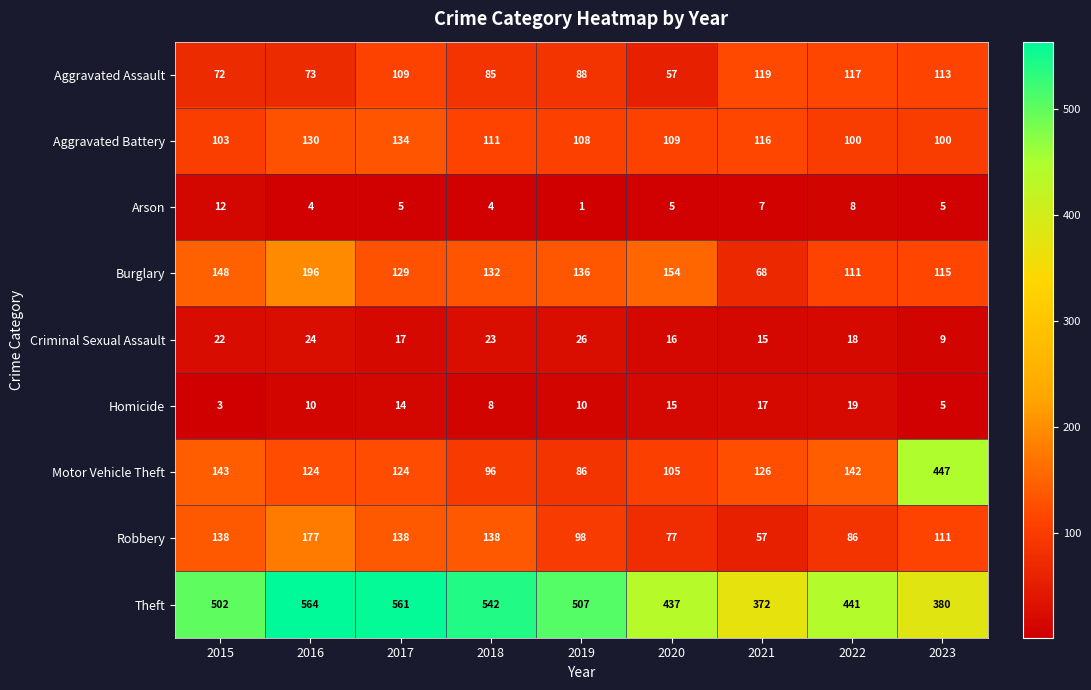

Rank the series at 2017 from lowest to highest value.

Arson, Homicide, Criminal Sexual Assault, Aggravated Assault, Motor Vehicle Theft, Burglary, Aggravated Battery, Robbery, Theft